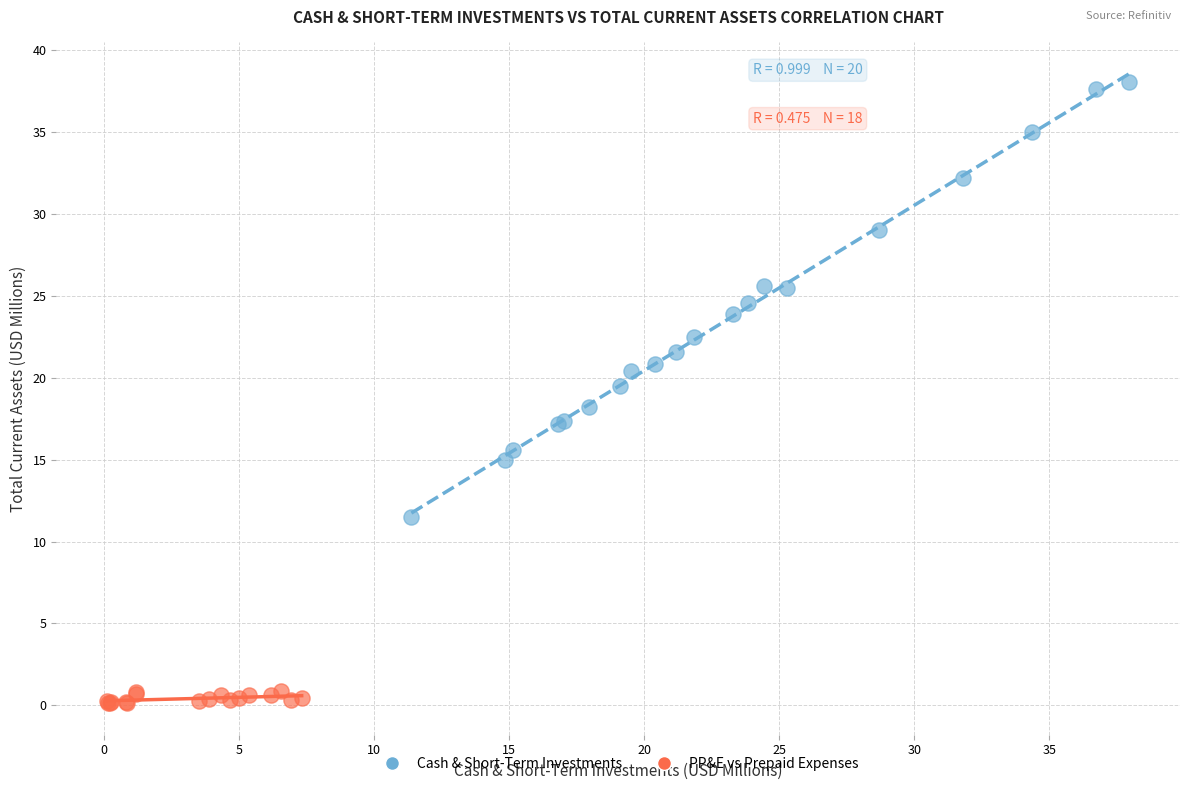

Which series has the widest spread of Y values?

Cash & Short-Term Investments